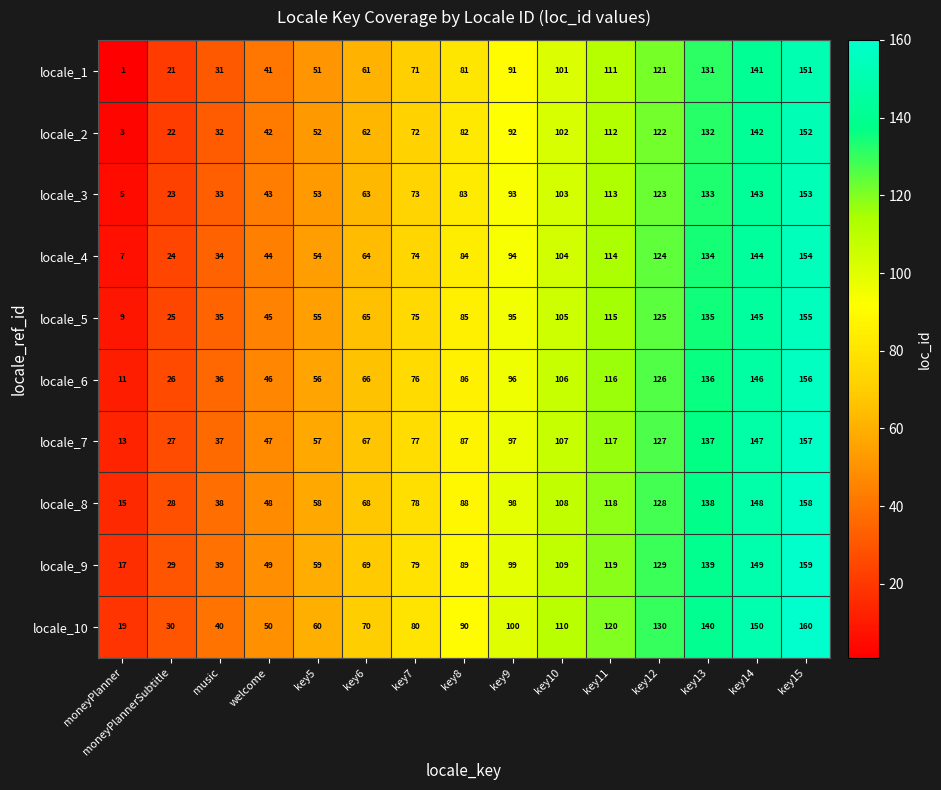

How many series are shown in this chart?

10